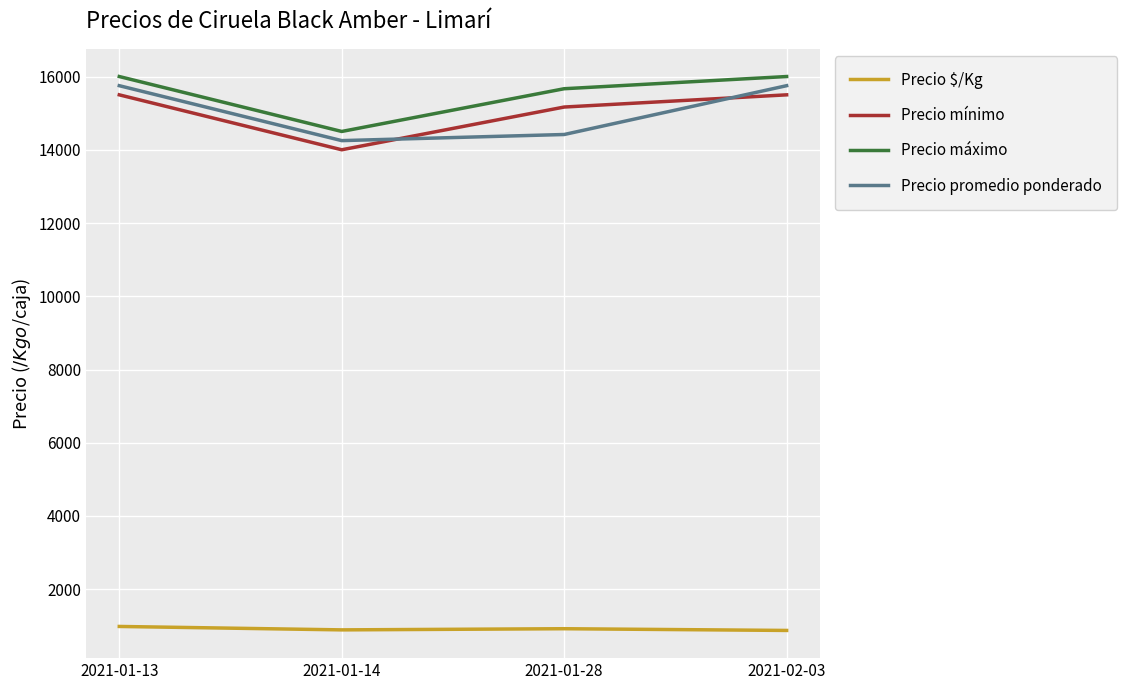

What is the lowest value of the Precio promedio ponderado series?

14250.0